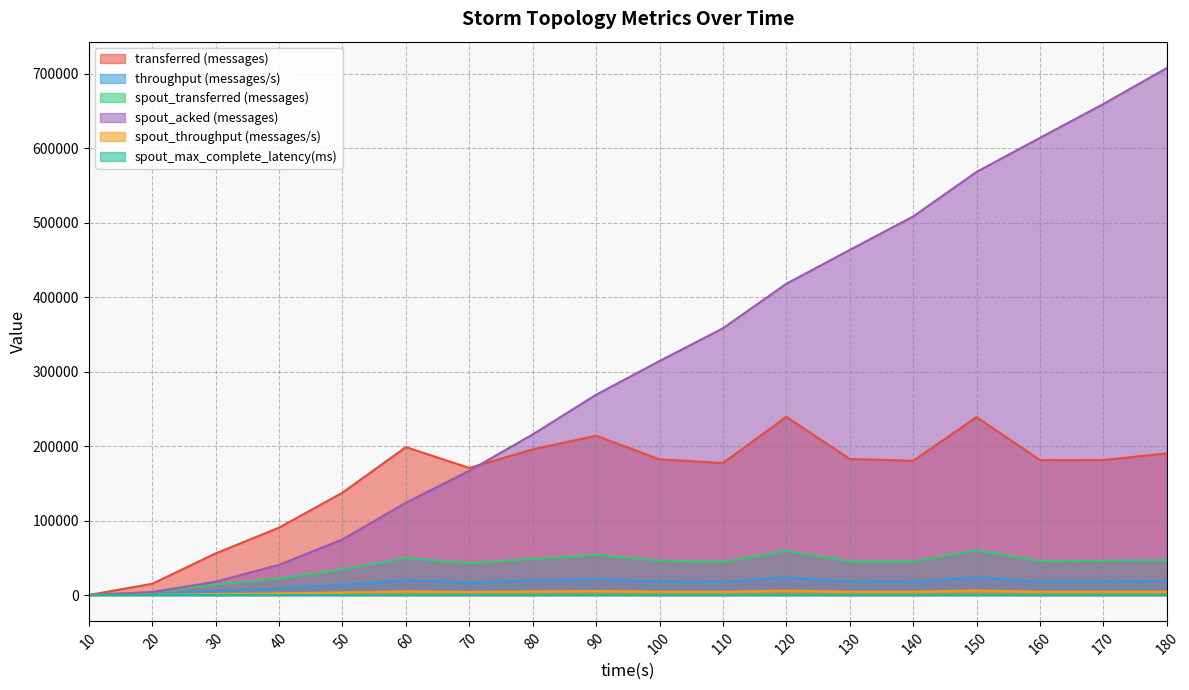

Reading right to left, list all the values displayed in this chart.

transferred (messages): 180=190320.0	170=181320.0	160=181240.0	150=239000.0	140=180360.0	130=182780.0	120=239340.0	110=177360.0	100=182220.0	90=214000.0	80=195700.0	70=170760.0	60=198720.0	50=137480.0	40=90520.0	30=55920.0	20=15120.0	10=0.0
throughput (messages/s): 180=19001.0	170=18103.0	160=18089.0	150=23864.0	140=18003.0	130=18237.0	120=23886.0	110=17707.0	100=18191.0	90=21329.0	80=19534.0	70=17045.0	60=19836.0	50=13723.0	40=9024.0	30=5504.0	20=1497.0	10=0.0
spout_transferred (messages): 180=47040.0	170=45860.0	160=45580.0	150=60220.0	140=45280.0	130=45340.0	120=59140.0	110=44820.0	100=46000.0	90=54080.0	80=48540.0	70=42700.0	60=49680.0	50=34540.0	40=22440.0	30=14160.0	20=3580.0	10=0.0
spout_acked (messages): 180=707940.0	170=659660.0	160=614180.0	150=568420.0	140=508560.0	130=463580.0	120=418160.0	110=358320.0	100=314320.0	90=269060.0	80=215800.0	70=166920.0	60=123940.0	50=74700.0	40=40520.0	30=17920.0	20=3920.0	10=0.0
spout_throughput (messages/s): 180=4696.0	170=4578.0	160=4549.0	150=6012.0	140=4519.0	130=4524.0	120=5902.0	110=4474.0	100=4592.0	90=5390.0	80=4845.0	70=4262.0	60=4959.0	50=3447.0	40=2237.0	30=1393.0	20=354.0	10=0.0
spout_max_complete_latency(ms): 180=2.5	170=2.5	160=2.6	150=2.6	140=2.7	130=2.8	120=2.9	110=3.0	100=3.1	90=3.3	80=3.6	70=4.1	60=4.7	50=6.5	40=8.9	30=15.0	20=47.8	10=0.0